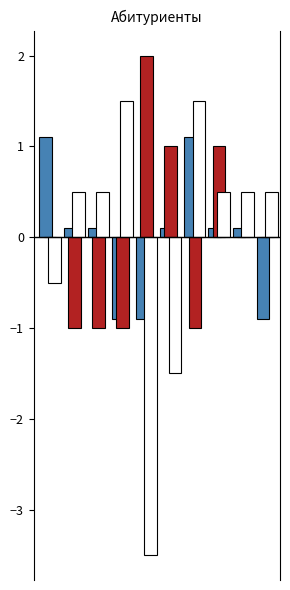

What is the greatest value displayed?

2.0